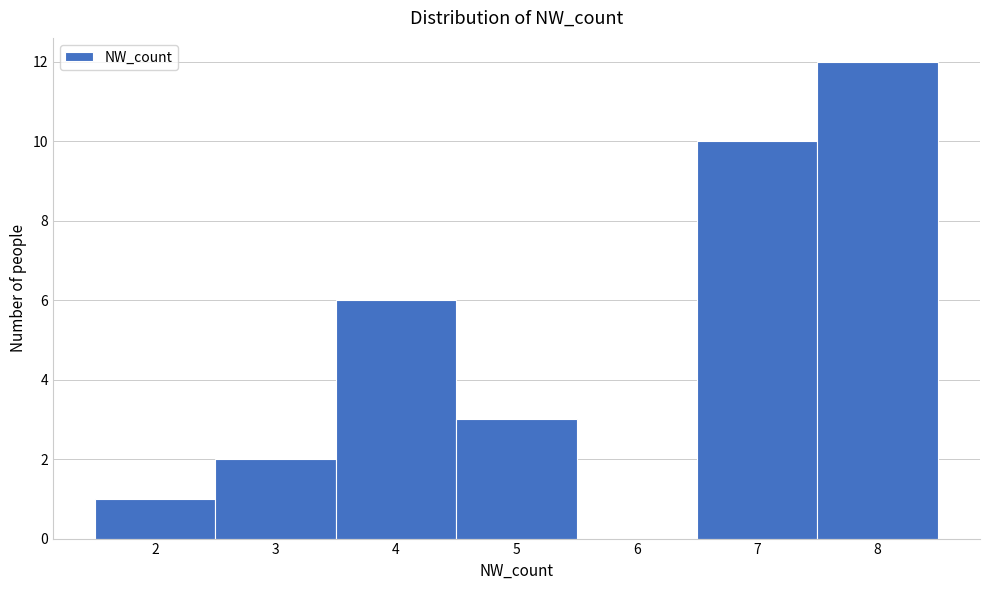

Reading left to right, transcribe this chart: for each bar, give the range it covers on the x-axis and its height. The values are not printed on the chart, so give them approximately, as read against the axis.

1.5 to 2.5: 1
2.5 to 3.5: 2
3.5 to 4.5: 6
4.5 to 5.5: 3
5.5 to 6.5: 0
6.5 to 7.5: 10
7.5 to 8.5: 12